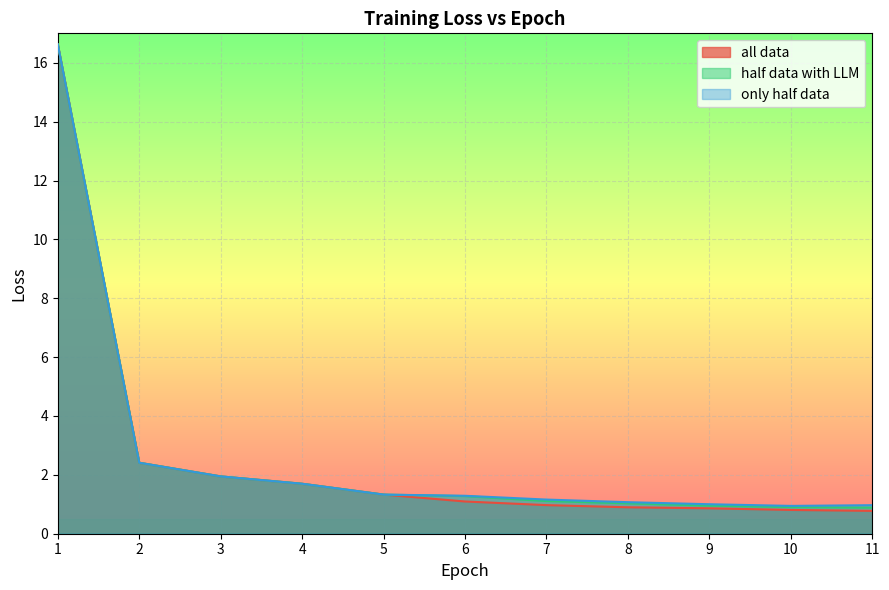

Which series changed the most between 6 and 9?

half data with LLM